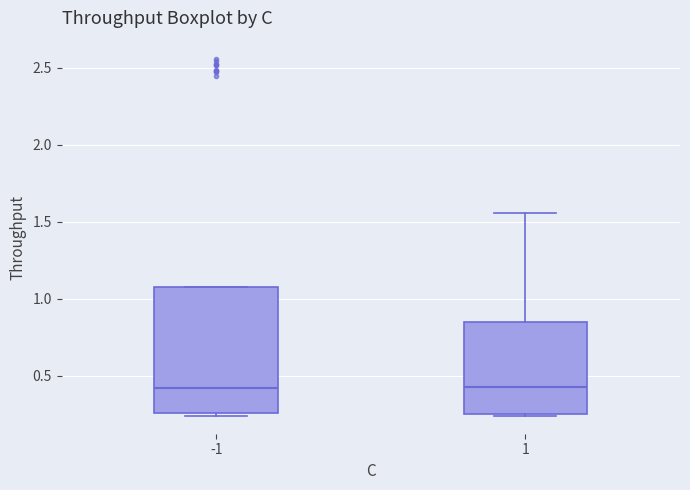

Reading left to right, read every box against the y-axis: the position of its median line, the range the box covers, and the ends of its whiskers. The values are not printed on the chart, so give them approximately, as read against the axis.

-1: median 0.40, box 0.25 to 1.05, whiskers 0.25 (just below the box's lower edge) to 1.05
1: median 0.45, box 0.25 to 0.85, whiskers 0.25 to 1.55